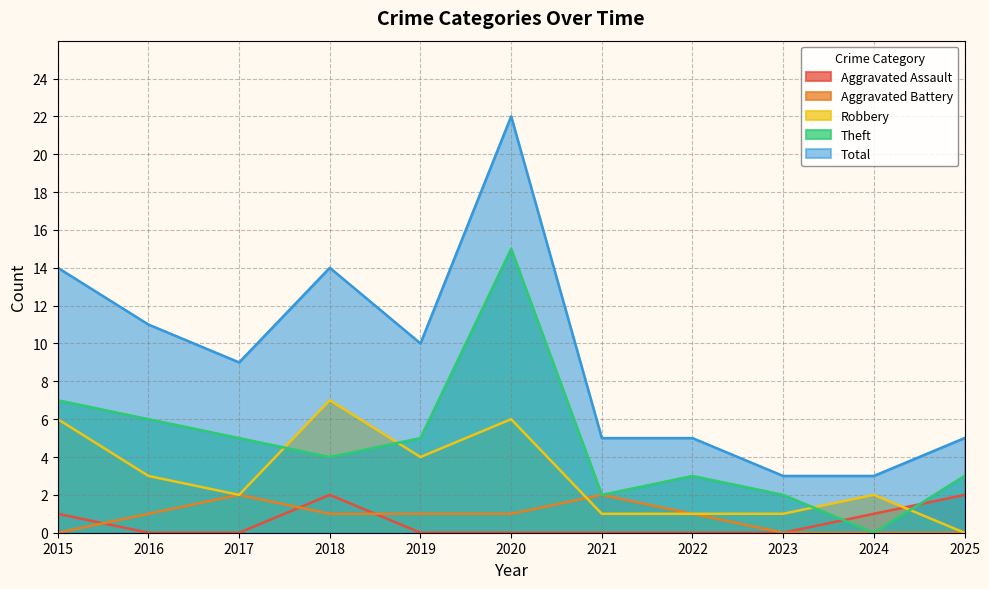

At which label does Total first exceed 9?

2015